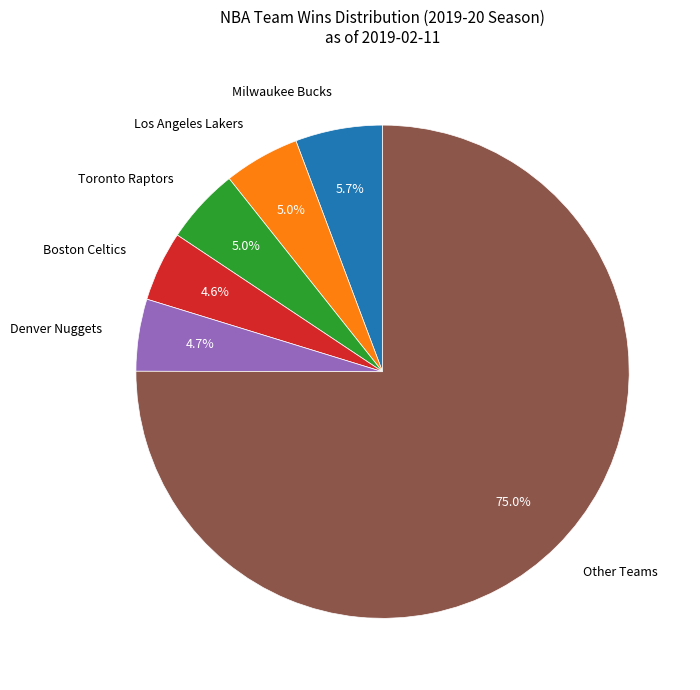

Is there any slice that represents more than half of the pie?

Yes